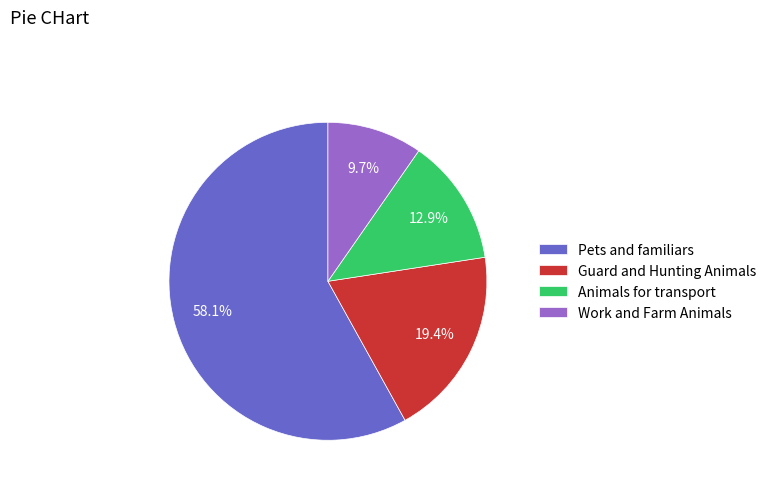

What percentage is the Pets and familiars slice, to the nearest percent?

58%